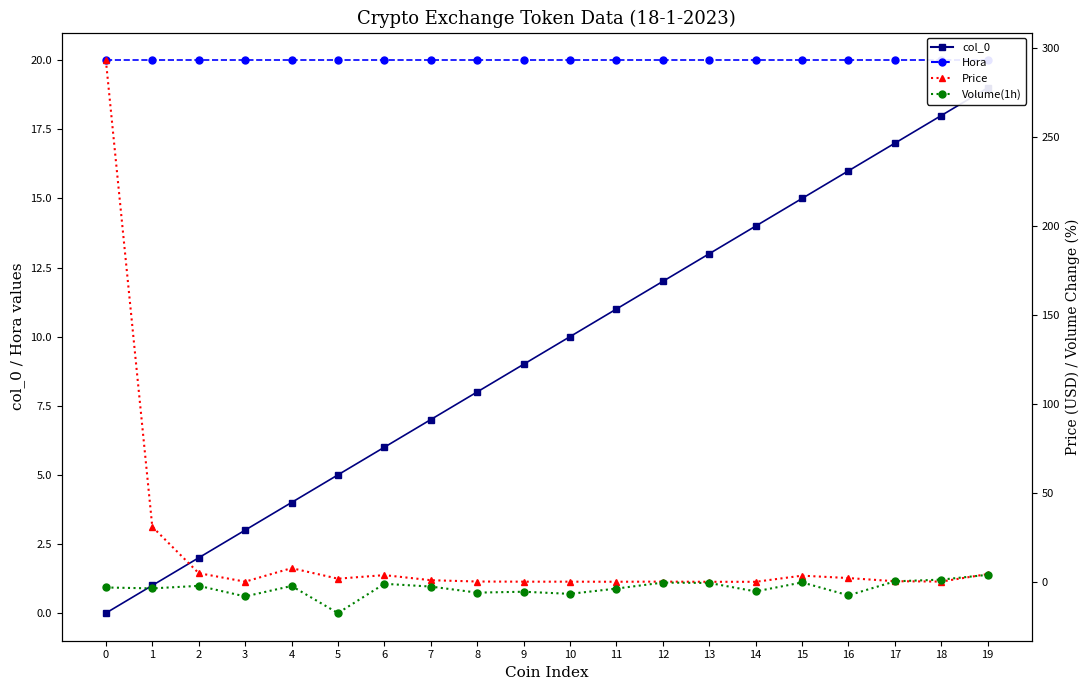

What is the approximate value of Price at 12?

0.1